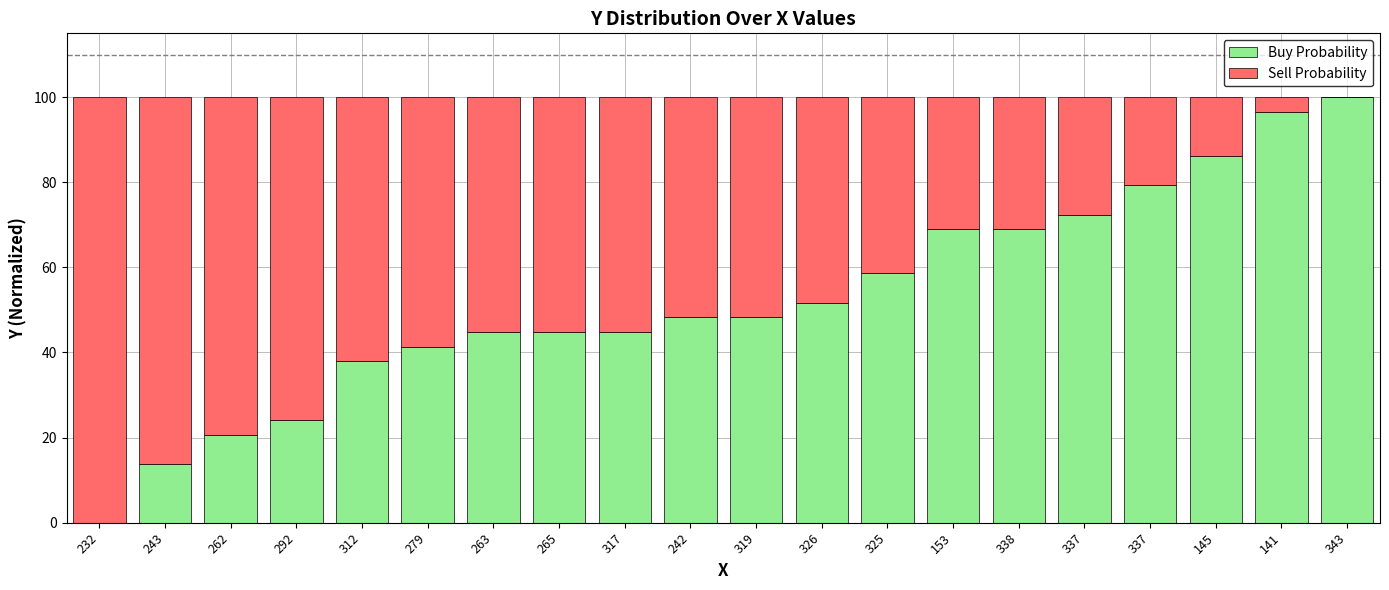

Count the number of categories in the chart.

20